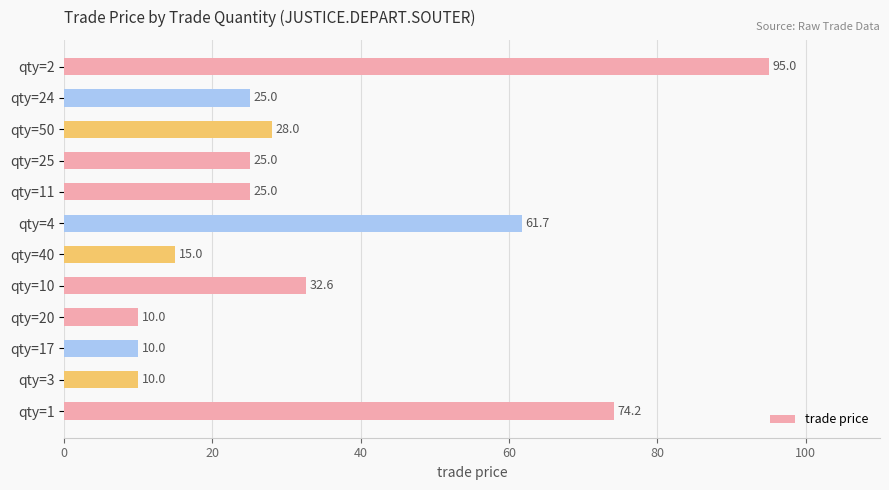

What is the difference between the maximum and minimum values?

85.0